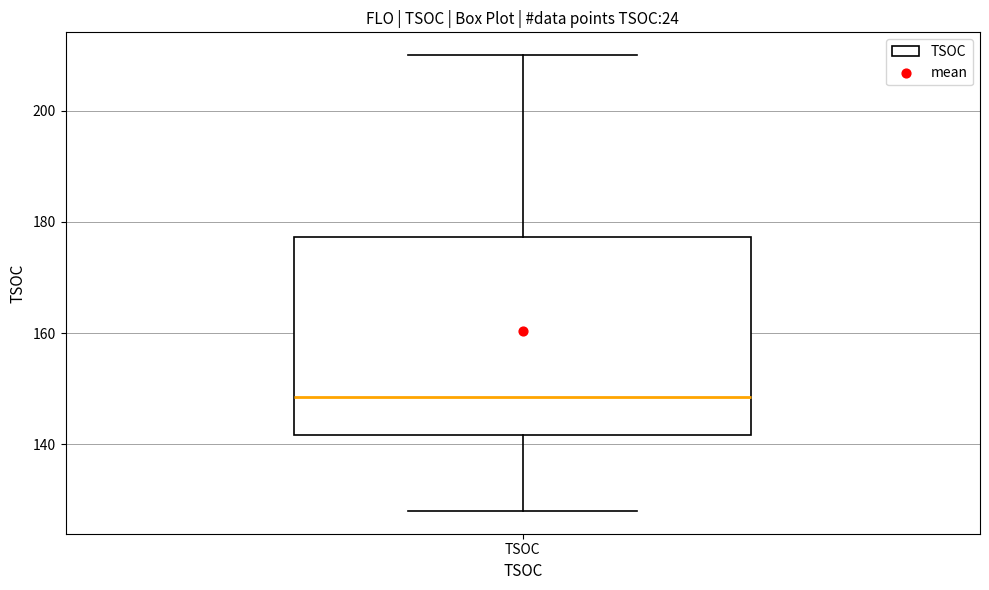

Read this box plot against the y-axis: the position of the median line, the range covered by the box, and the ends of both whiskers. The values are not printed on the chart, so give them approximately, as read against the axis.

median 148, box 142 to 178, whiskers 128 to 210